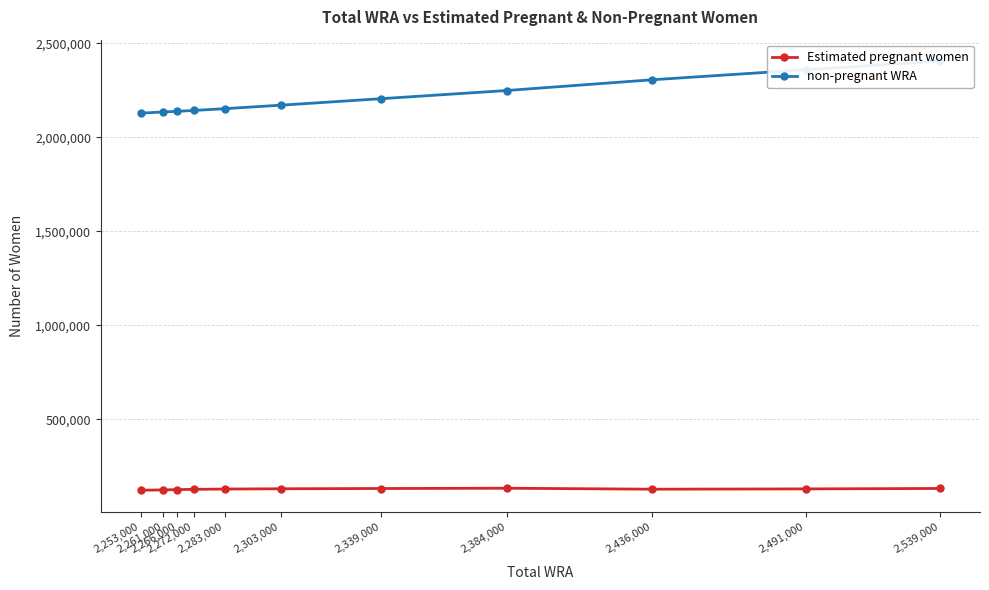

Which series has the widest spread of values?

non-pregnant WRA